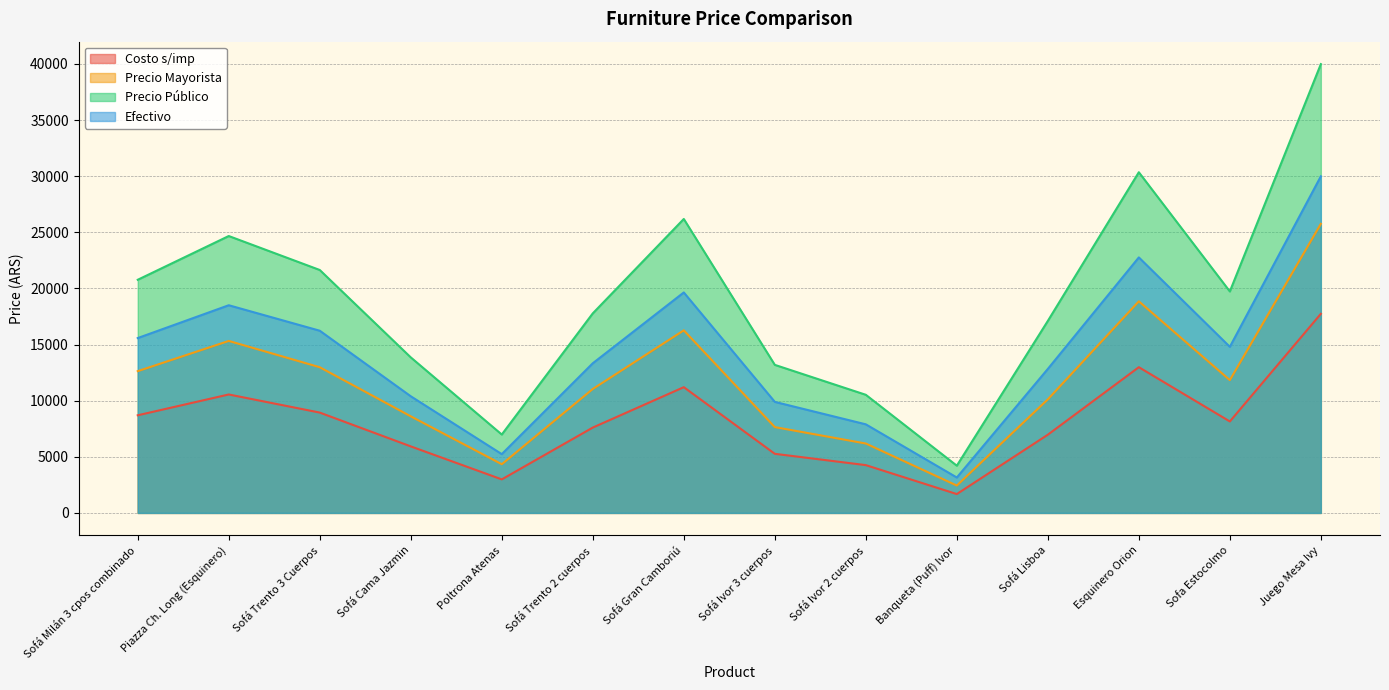

Rank the series by their average value, from highest to lowest.

Precio Público, Efectivo, Precio Mayorista, Costo s/imp